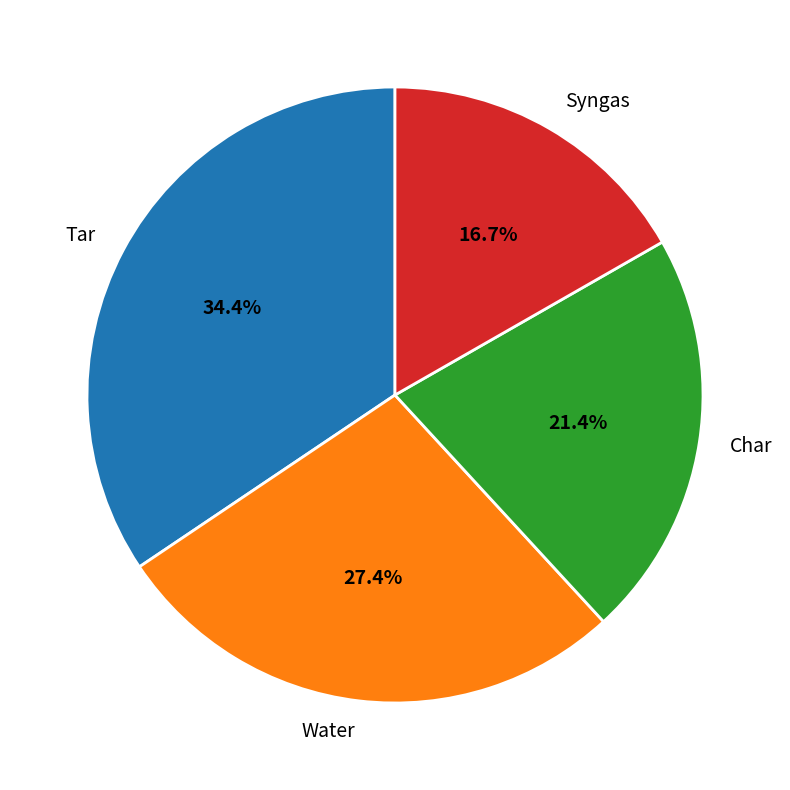

To the nearest percent, what portion does Water represent?

27%